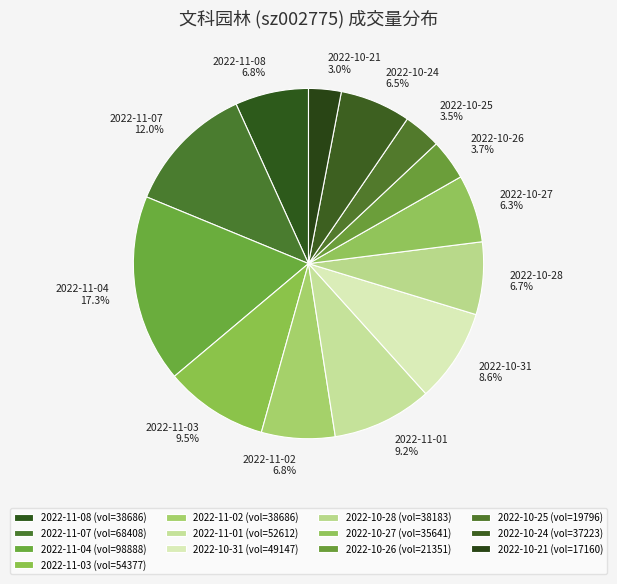

To the nearest percent, what is the difference between the 2022-11-01 and 2022-11-08 slice percentages?

2%